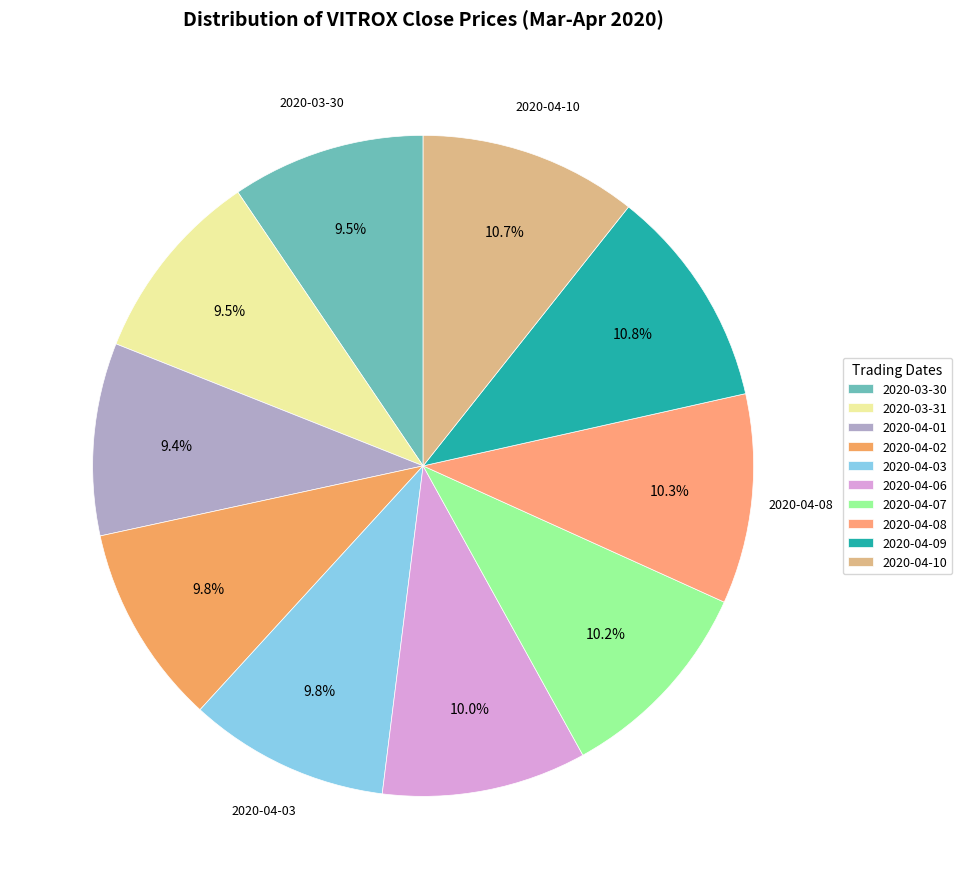

Does any single category account for the majority?

No